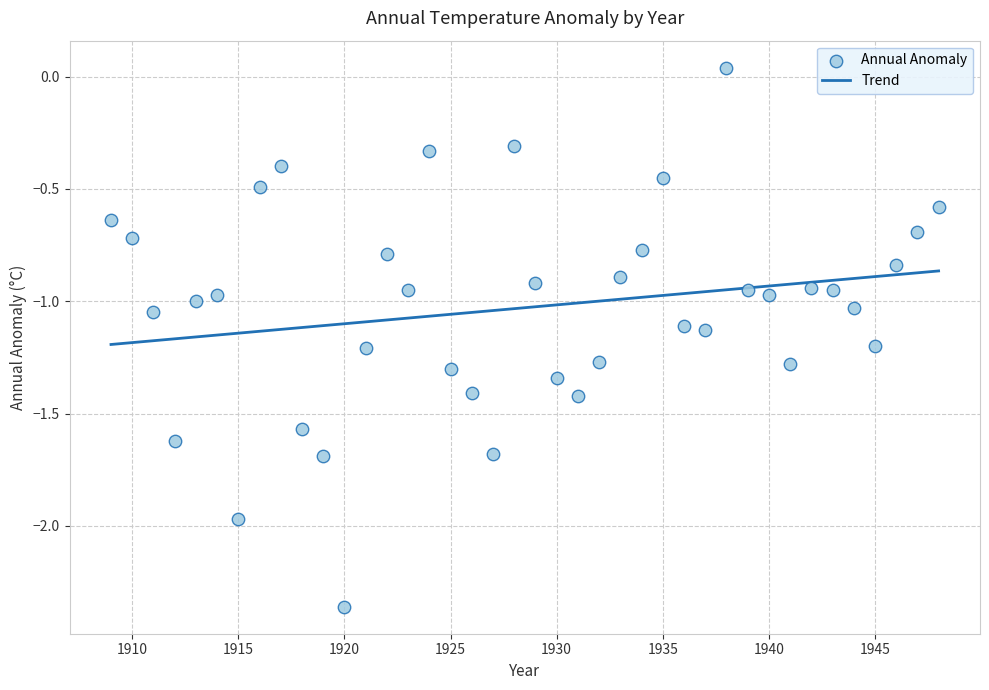

What is the range of Y values (max minus min)?

2.4